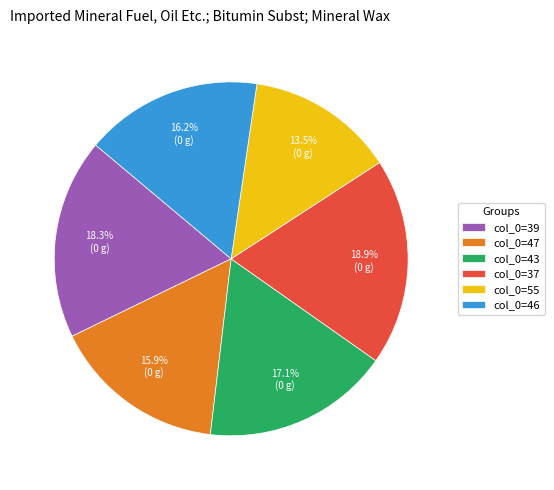

Is there a majority slice in this chart?

No